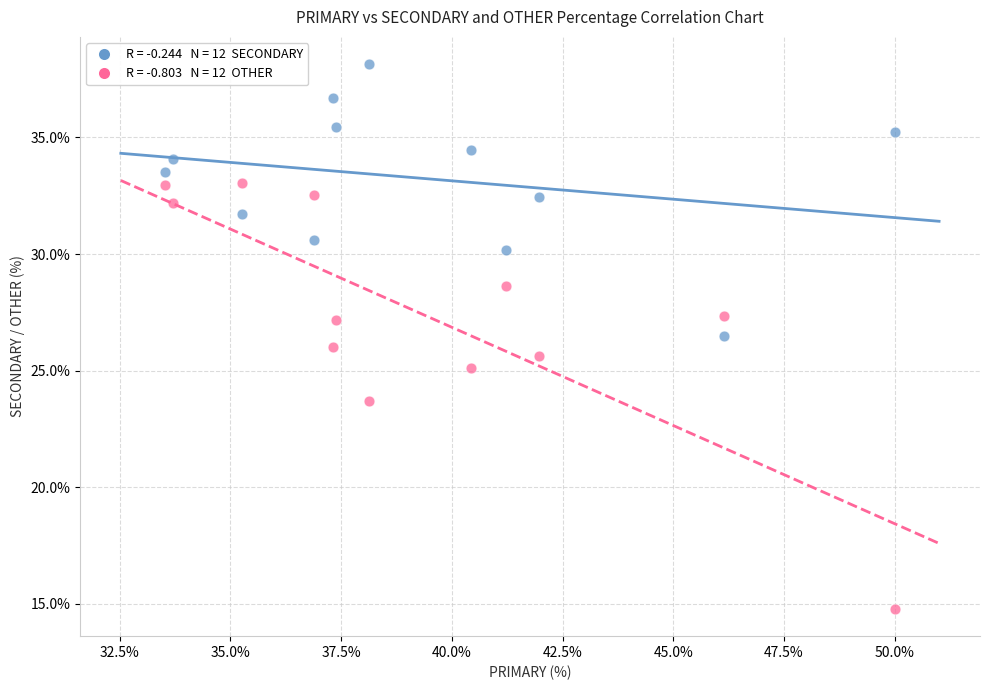

Across all data points, what is the range of X values (max minus min)?

16.5